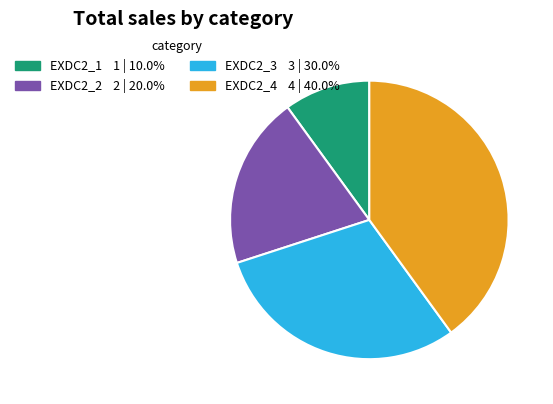

Is the sum of EXDC2_4 and EXDC2_2 greater than half?

Yes